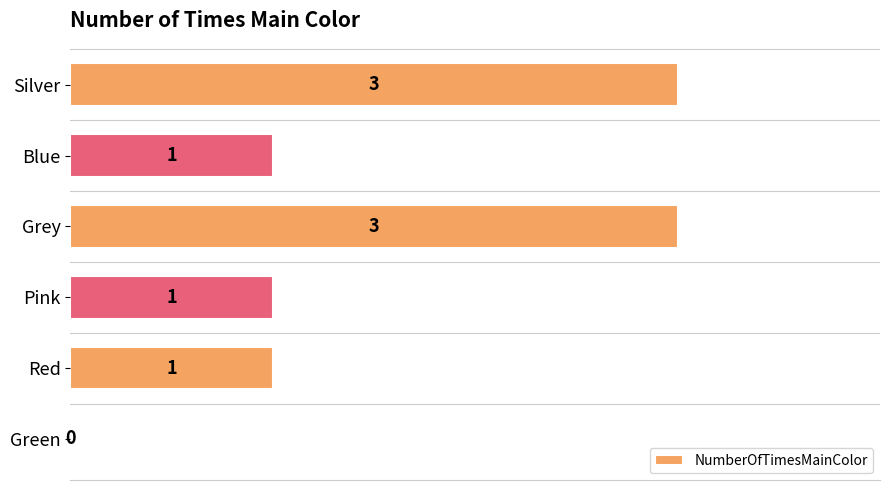

Which has a higher value, Red or Green?

Red